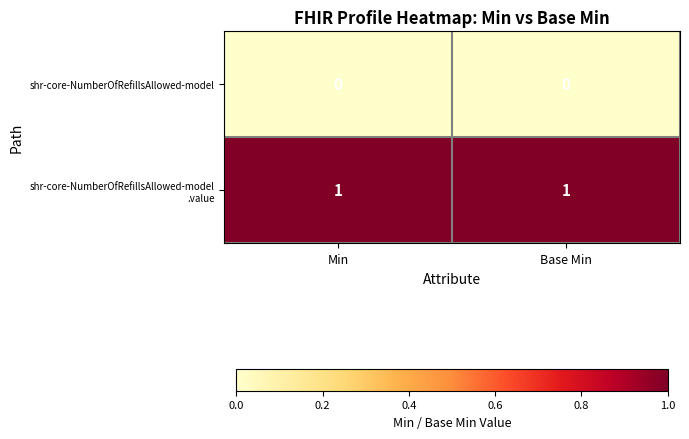

The value of shr-core-NumberOfRefillsAllowed-model at Min is 0. True or false?

True